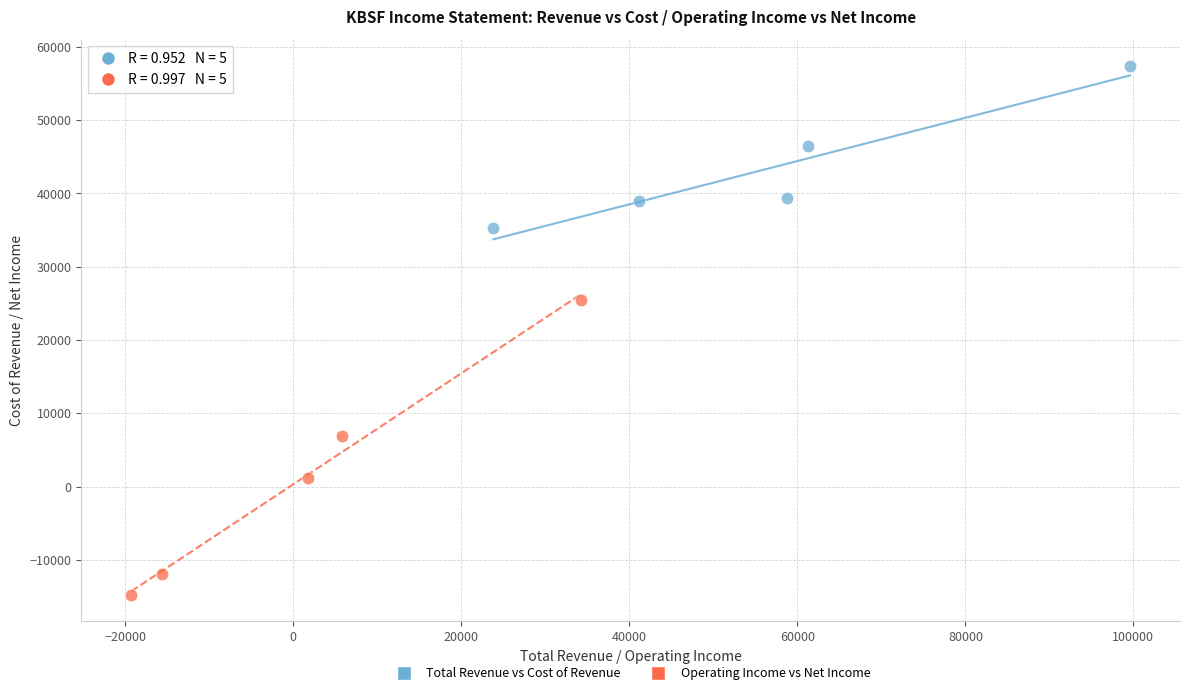

Which series contains the highest Y value?

Total Revenue vs Cost of Revenue